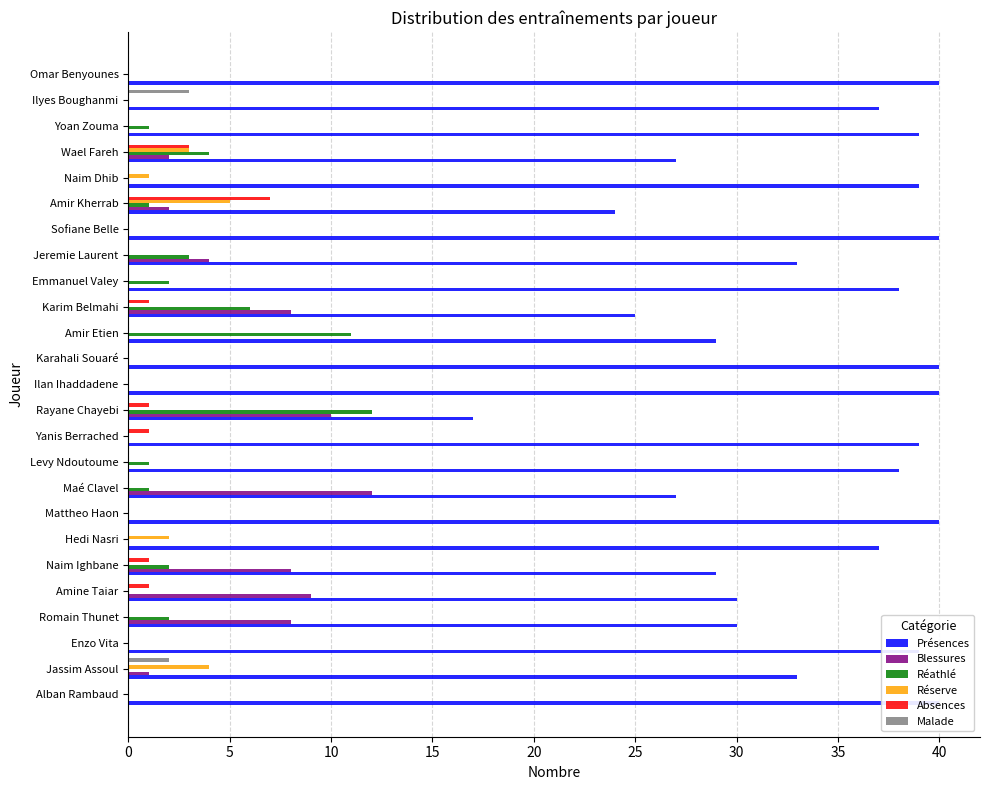

What is the value of the Réathlé bar at the 4th from the left?

2